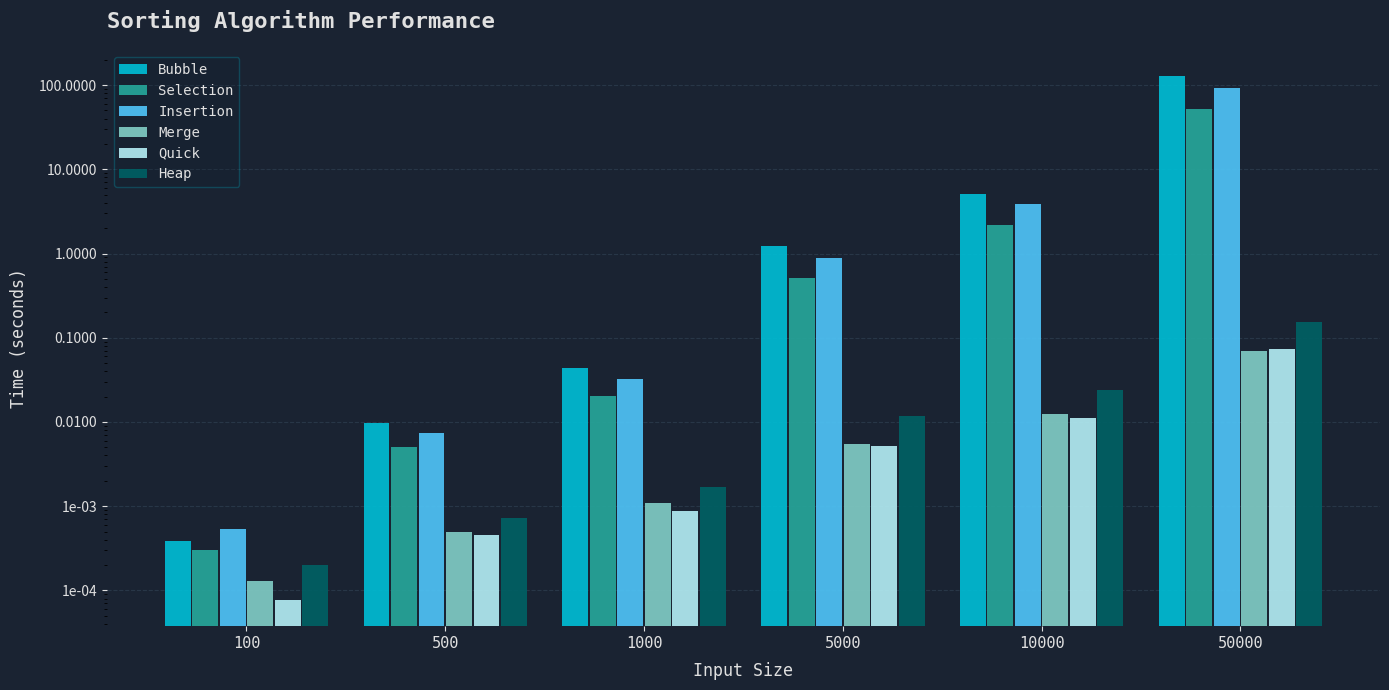

List the labels in order of Quick value, smallest first.

100, 500, 1000, 5000, 10000, 50000